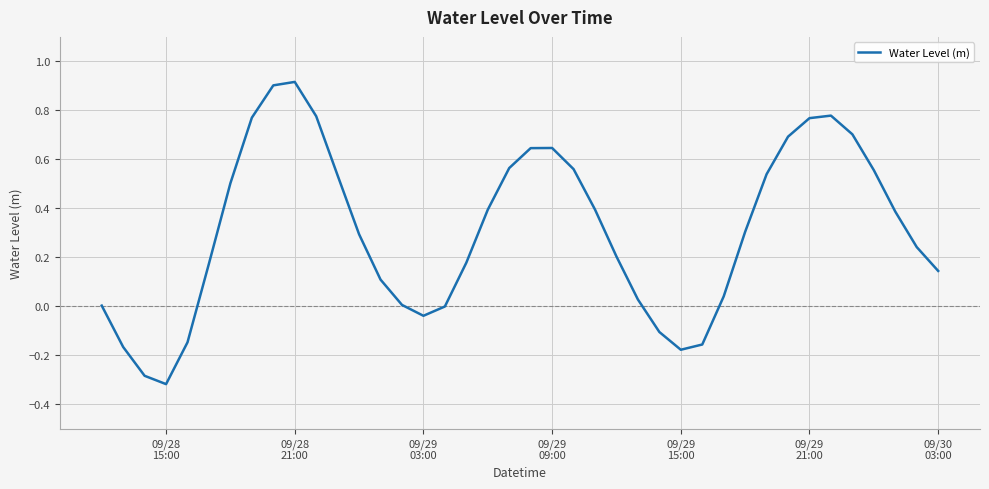

Does the chart display data point markers on the line(s)?

No